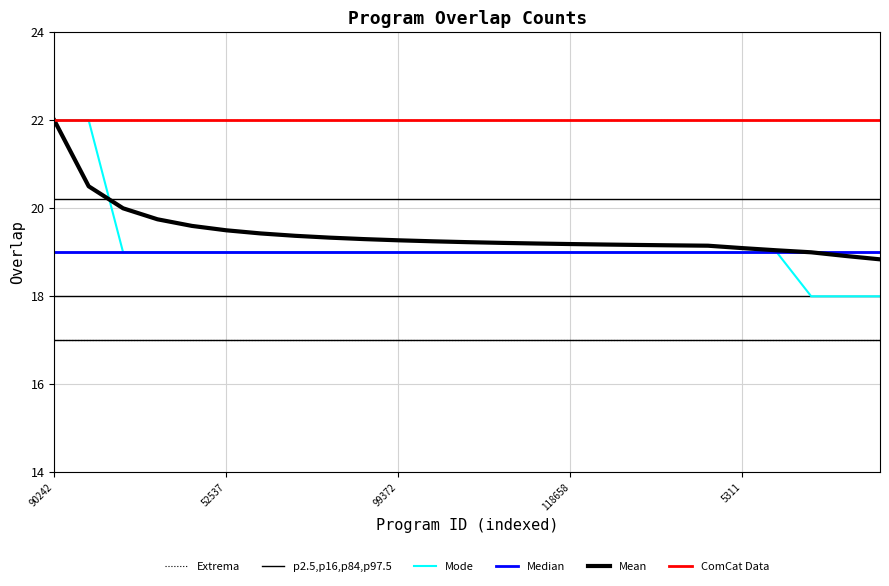

True or false: Mean and ComCat Data intersect in this chart.

False